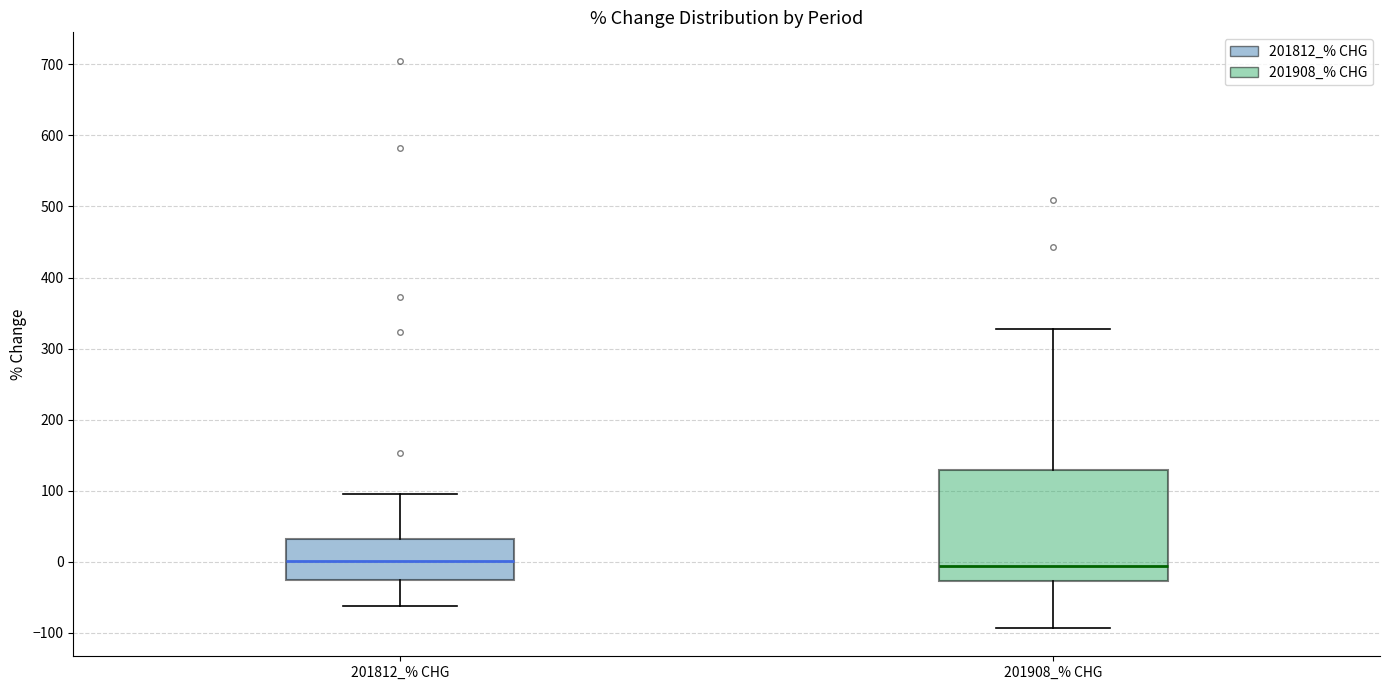

Reading left to right, transcribe this box plot: for each box, give where its median line is, the range the box spans, and where its two whiskers end, as read against the y-axis. The values are not printed on the chart, so give them approximately, as read against the axis.

201812_% CHG: median 0, box -30 to 30, whiskers -60 to 90
201908_% CHG: median -10, box -30 to 130, whiskers -90 to 330